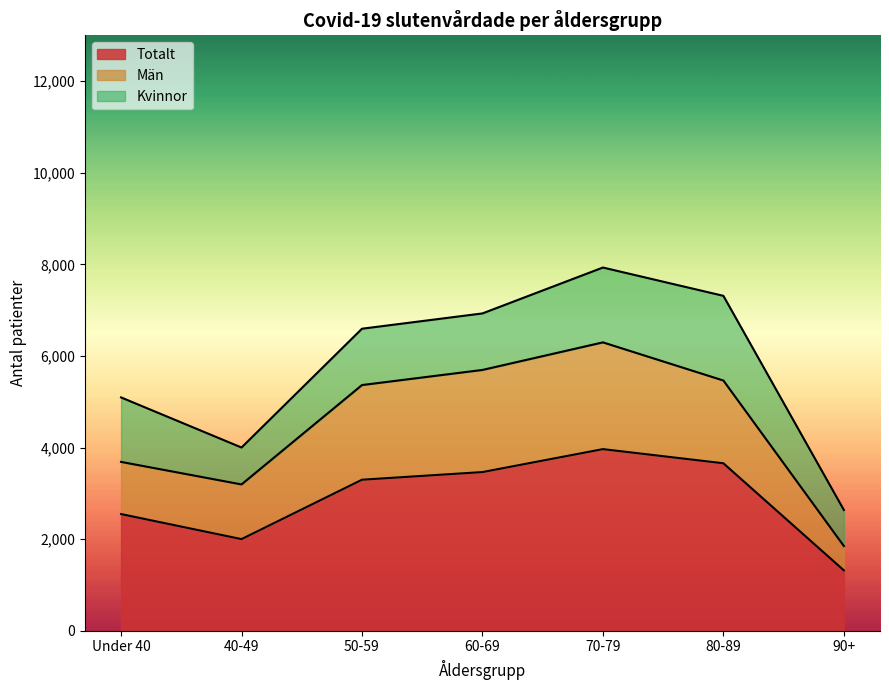

What is the sum of all Totalt values?

20247